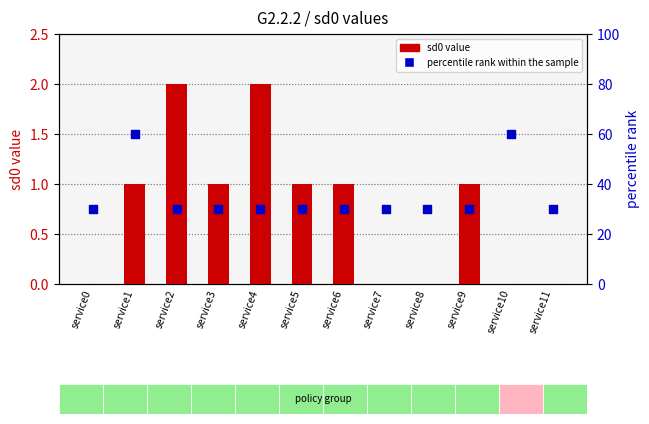

At how many categories does at least one series exceed 36?

2